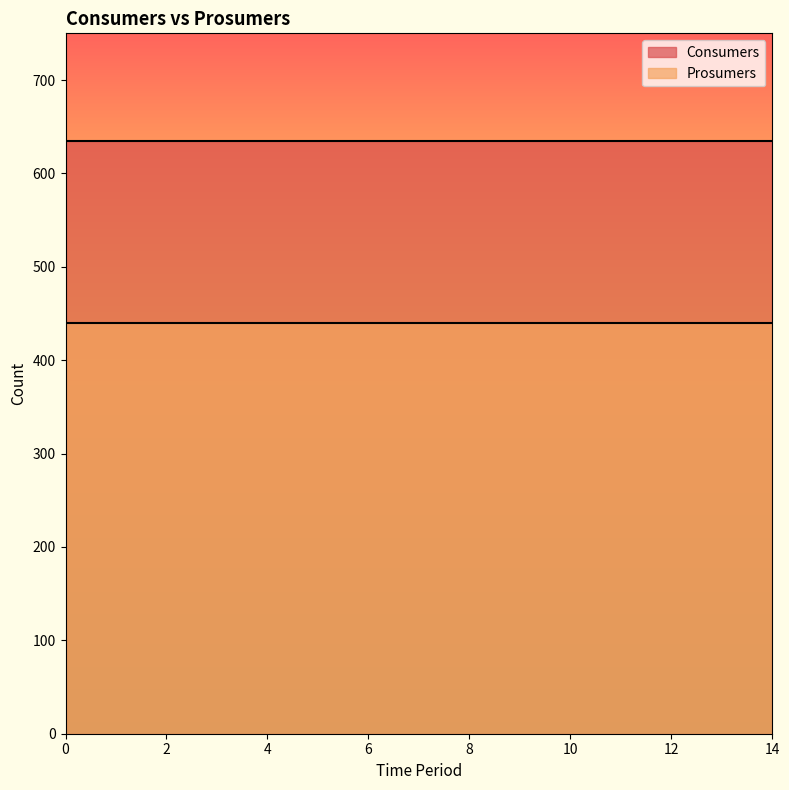

Does the chart display data point markers on the line(s)?

No